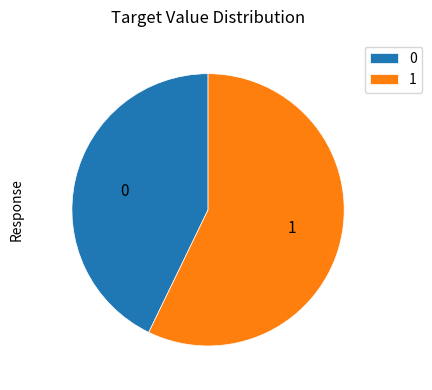

Do 1 and 0 together represent more than half of the pie?

Yes